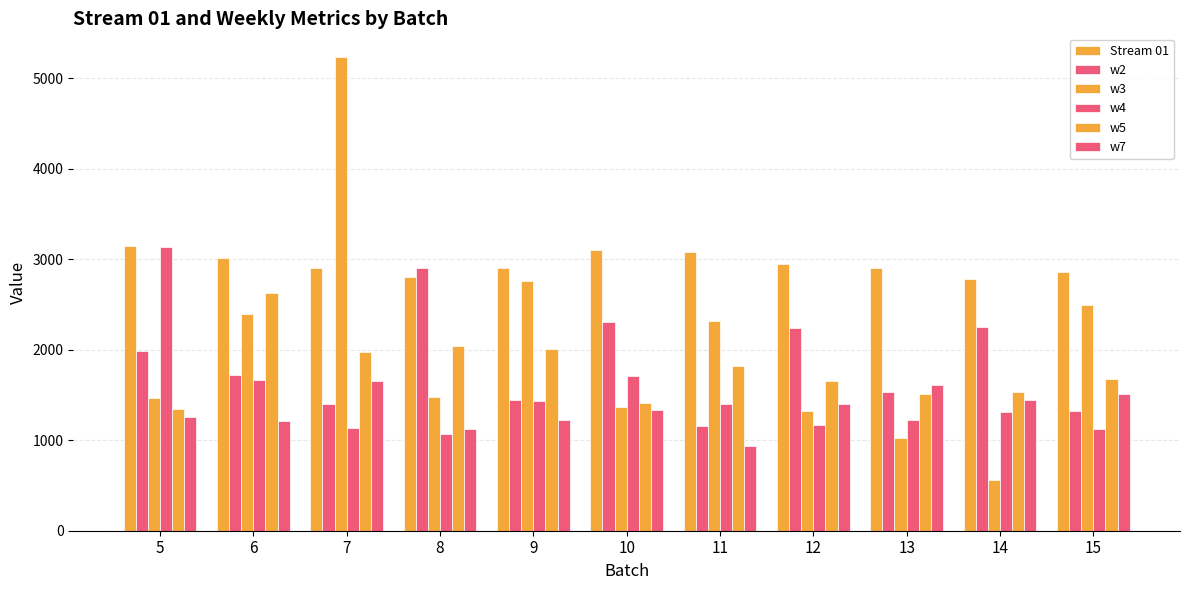

Where does the w2 series first go above 1723?

5